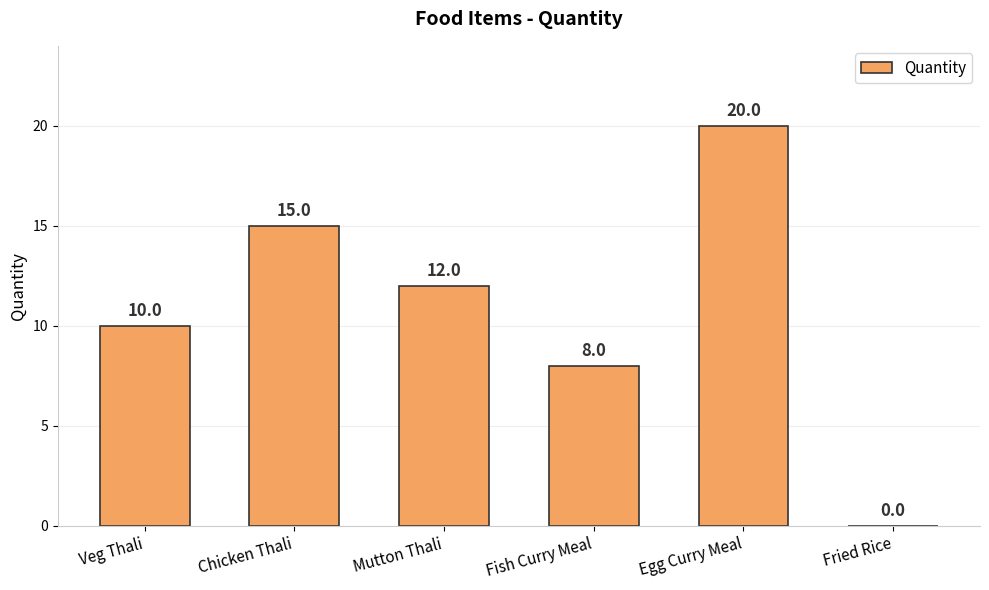

Which category has the highest value across all series?

Egg Curry Meal